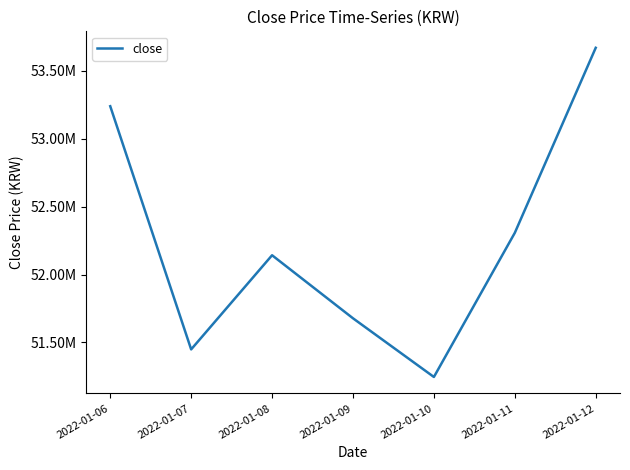

Where is the data nearest to the value 52457500?

2022-01-11